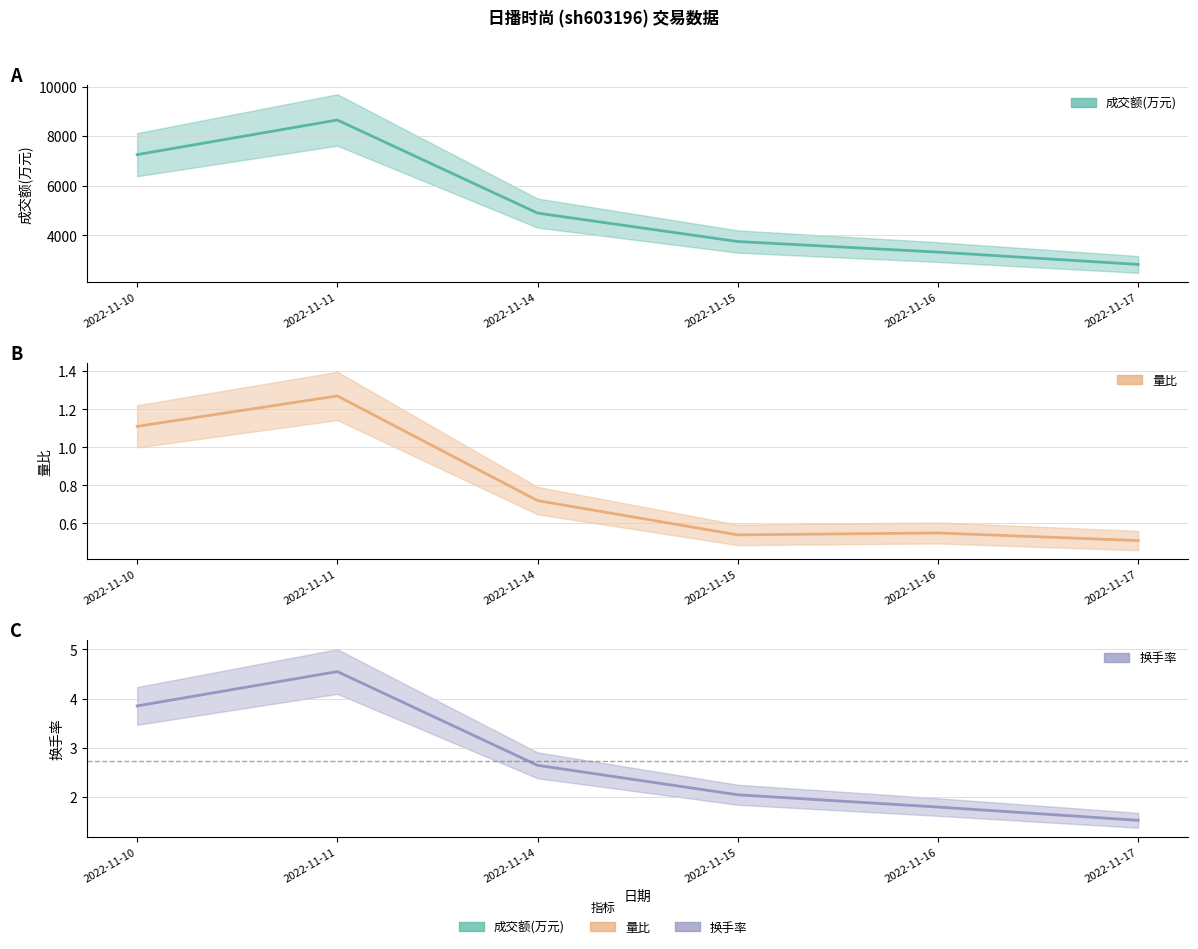

How many categories are shown in the chart?

6